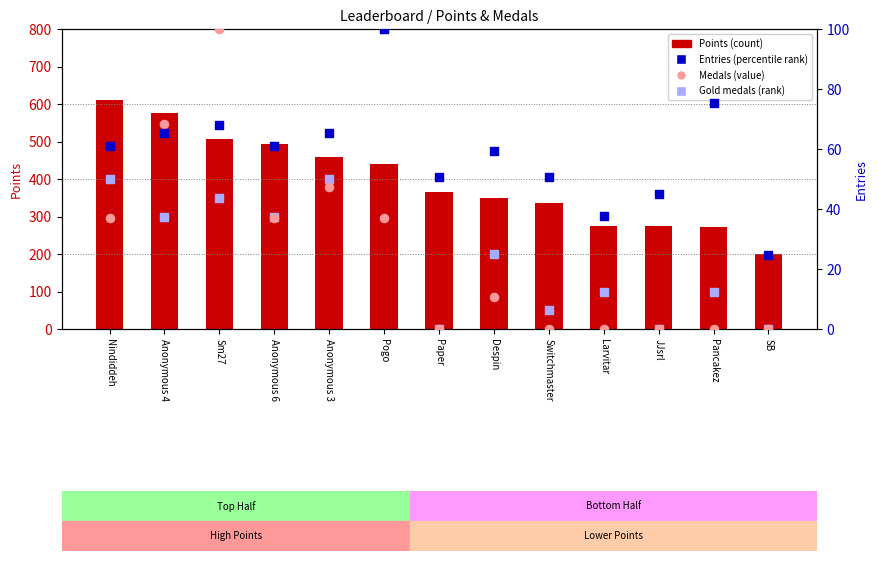

Which series contains the highest Y value?

Points (count)